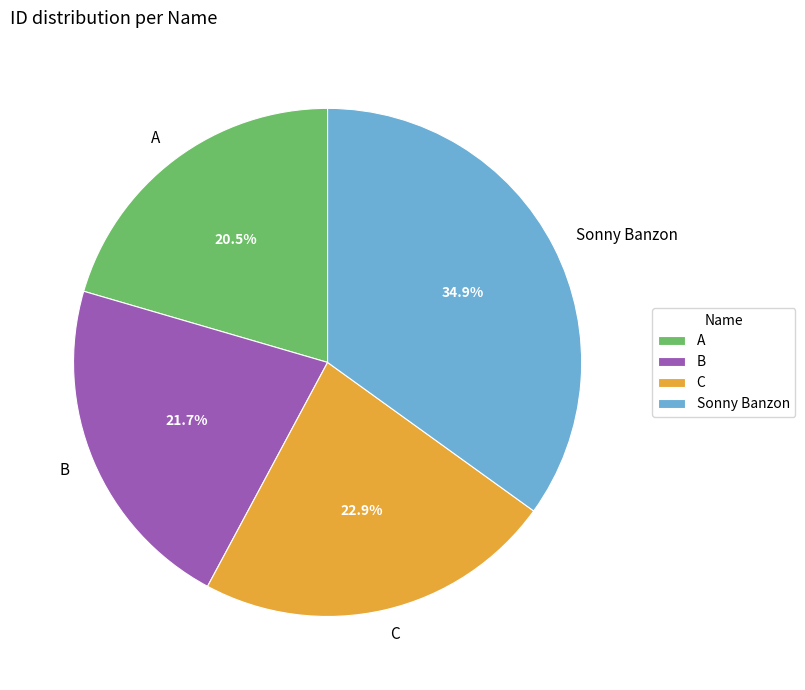

Do C and Sonny Banzon together represent more than half of the pie?

Yes